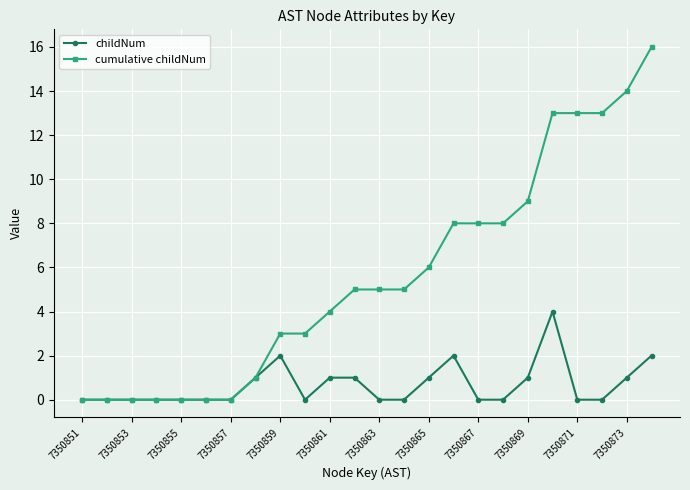

How many data points does each series have?

24